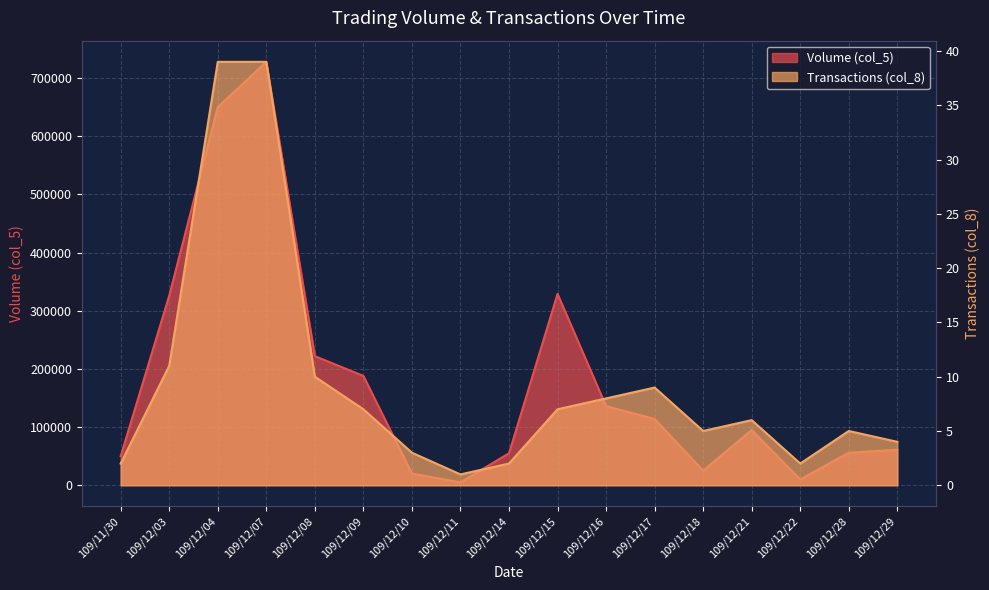

True or false: Volume (col_5) and Transactions (col_8) intersect in this chart.

False